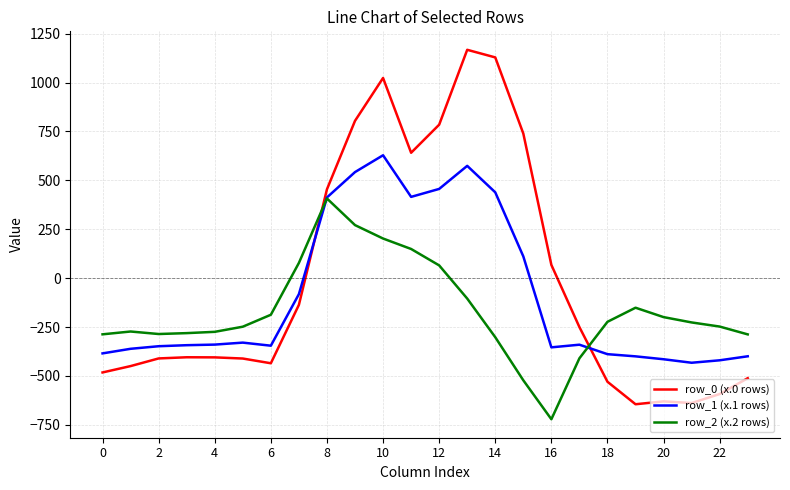

Which series has the widest spread of values?

row_0 (x.0 rows)